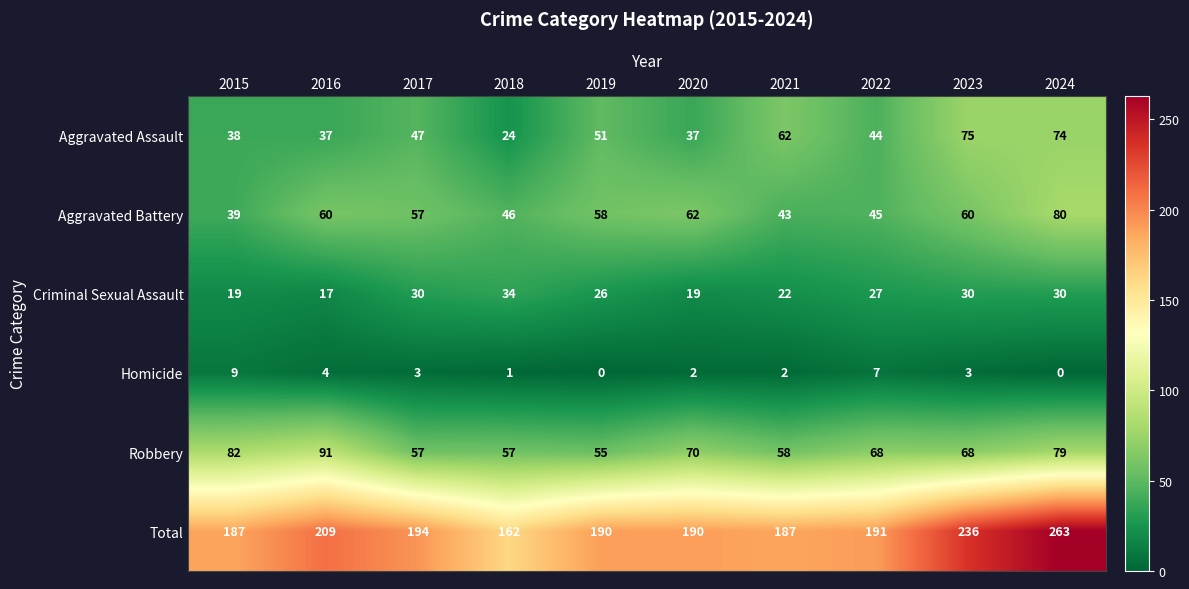

What is the highest value of the Aggravated Assault series?

75